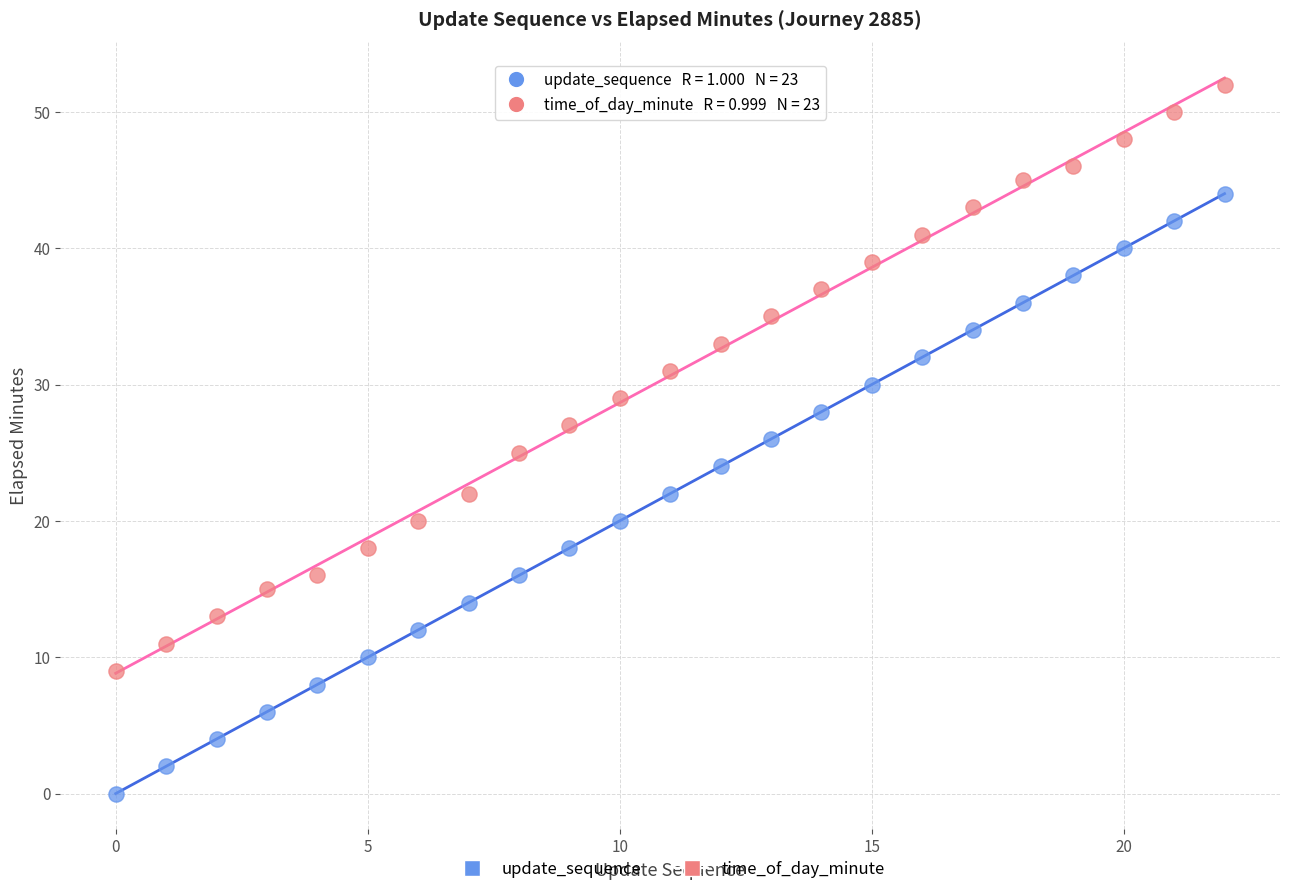

Count the number of points in this scatter plot.

46